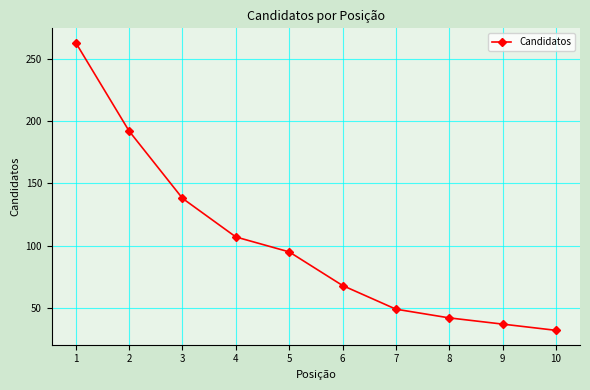

What is the difference between the values at 7 and 3?

89